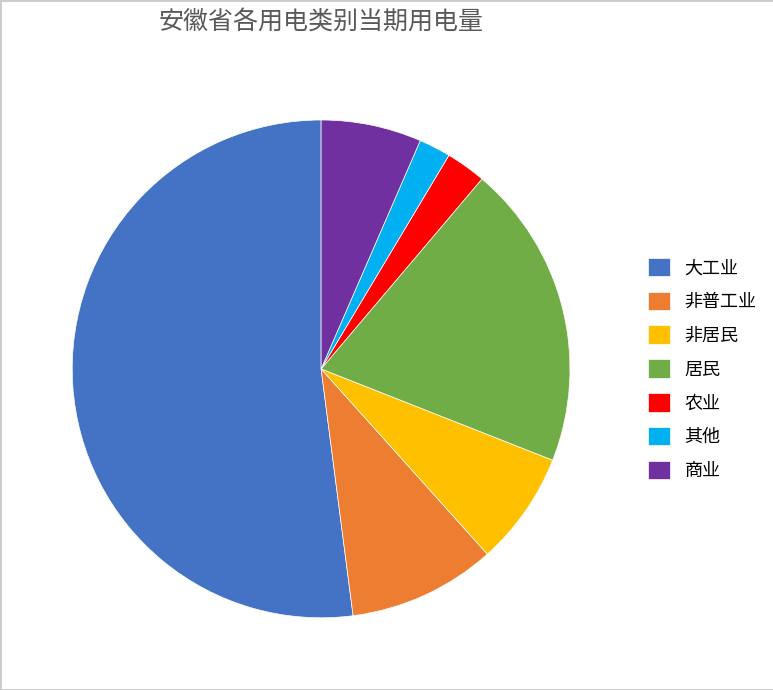

True or false: 非居民 accounts for 14% of the total.

False